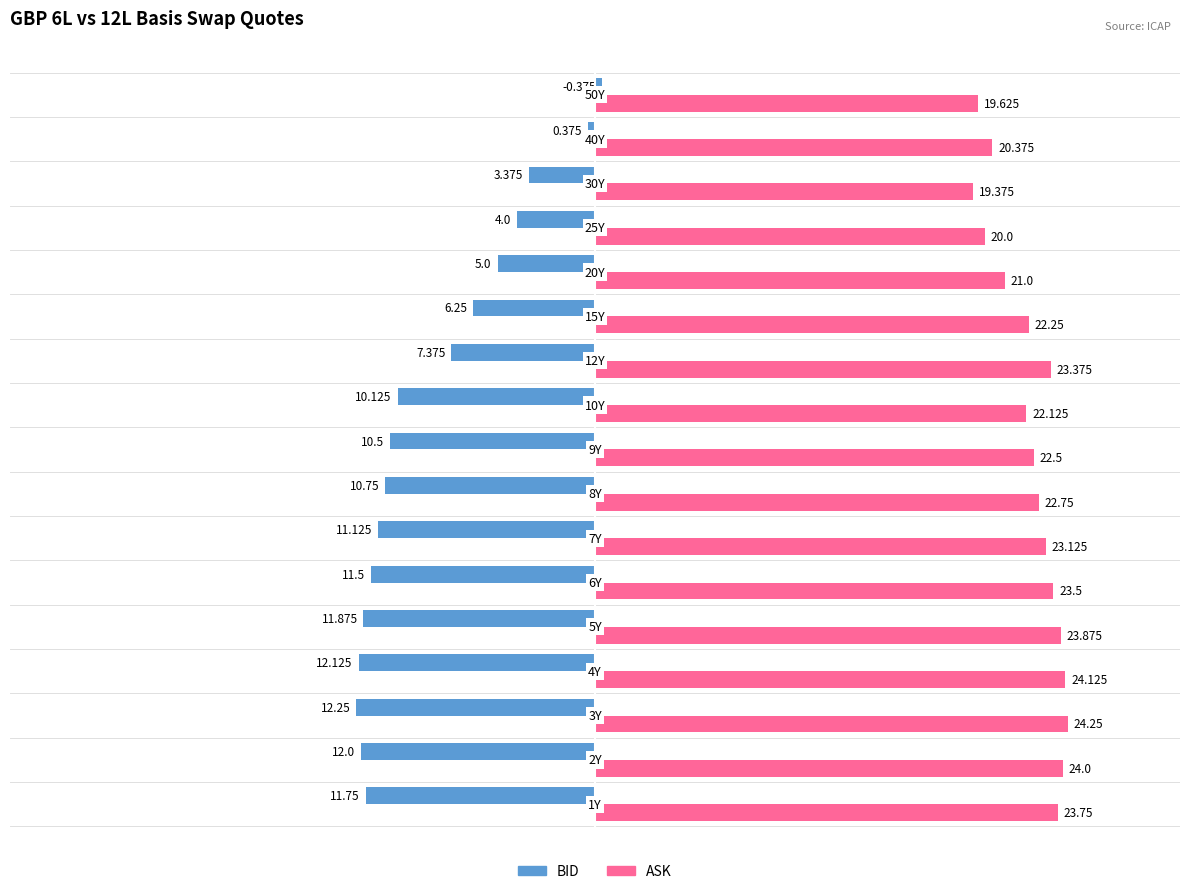

Which series has the largest range (max minus min)?

BID